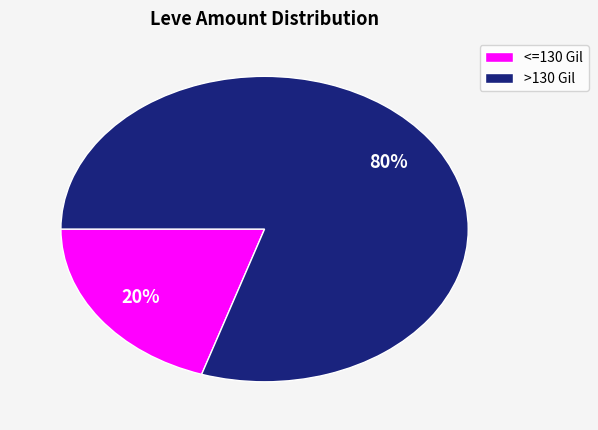

How many slices are in this pie chart?

2